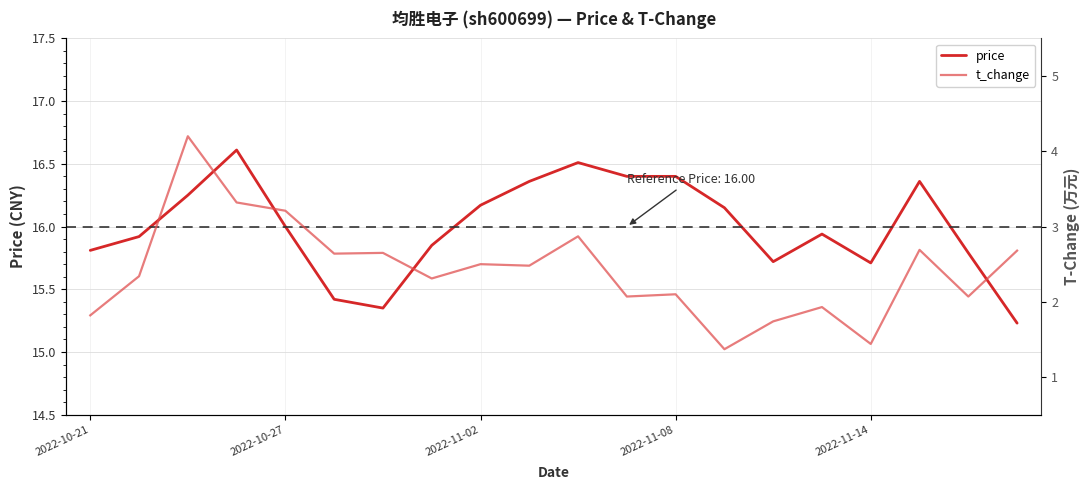

At which label does price reach its minimum?

19